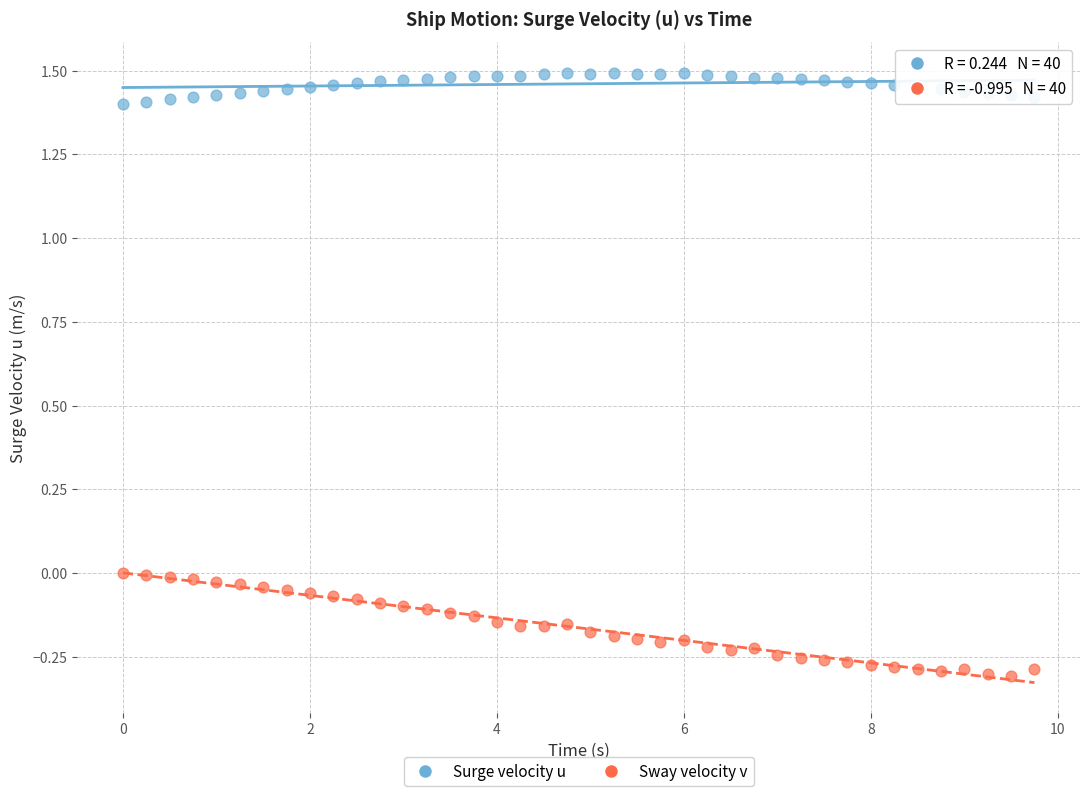

Across all data points, what is the range of X values (max minus min)?

9.8